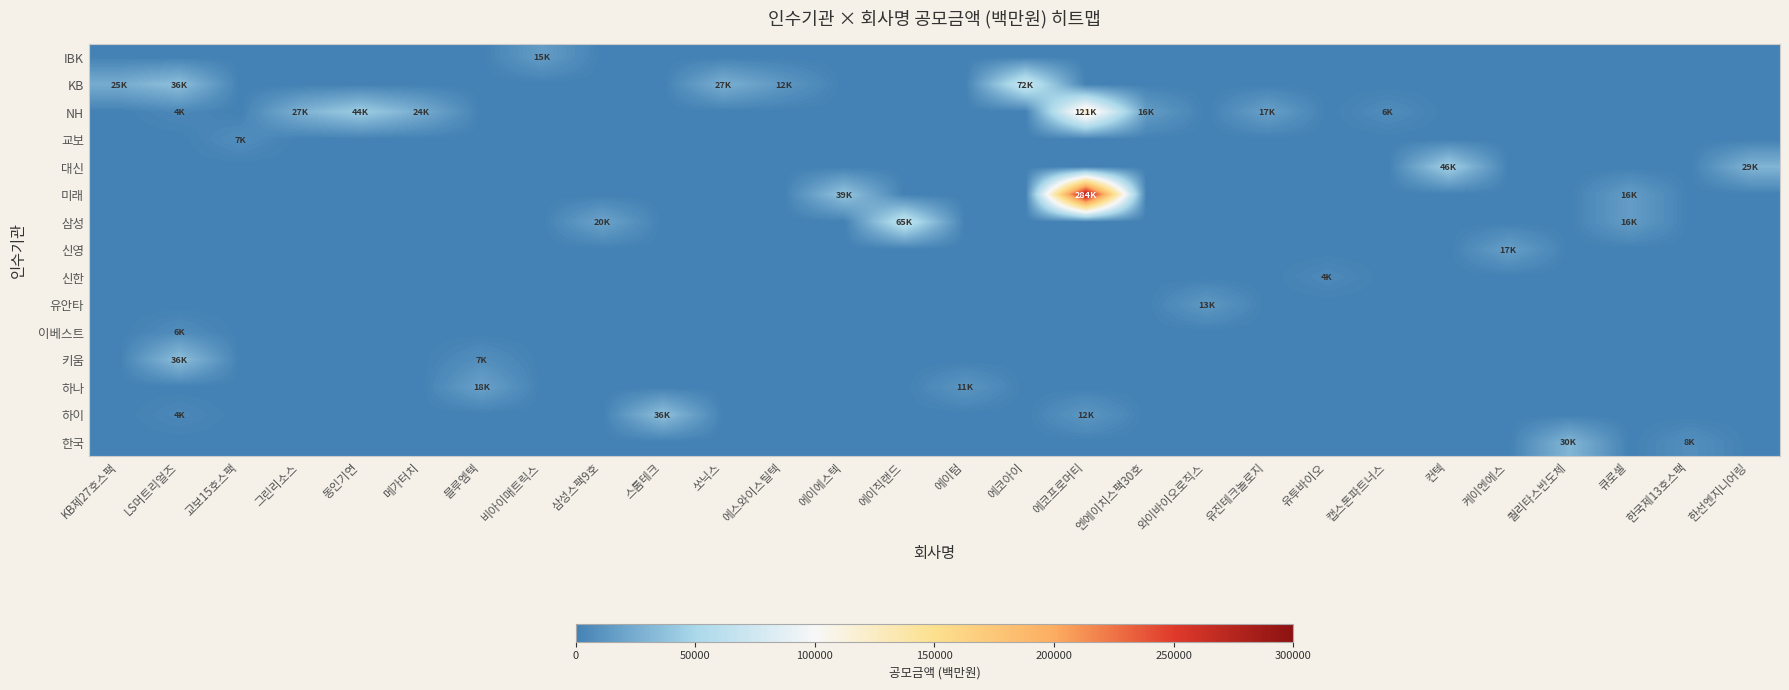

Which category has the highest value across all series?

에코프로머티